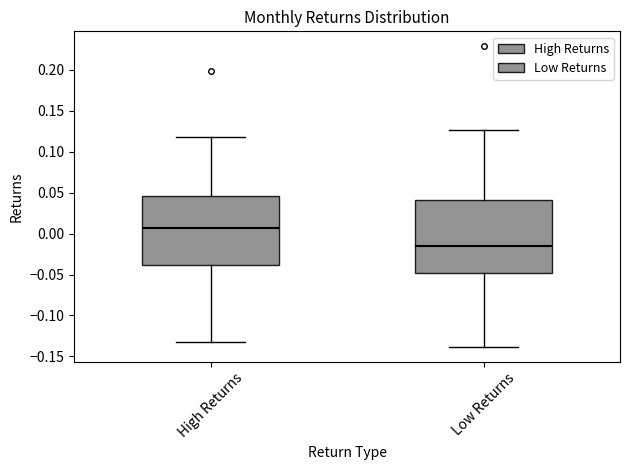

Reading left to right, transcribe this box plot: for each box, give where its median line is, the range the box spans, and where its two whiskers end, as read against the y-axis. The values are not printed on the chart, so give them approximately, as read against the axis.

High Returns: median 0.005, box -0.040 to 0.045, whiskers -0.130 to 0.120
Low Returns: median -0.015, box -0.050 to 0.040, whiskers -0.140 to 0.125